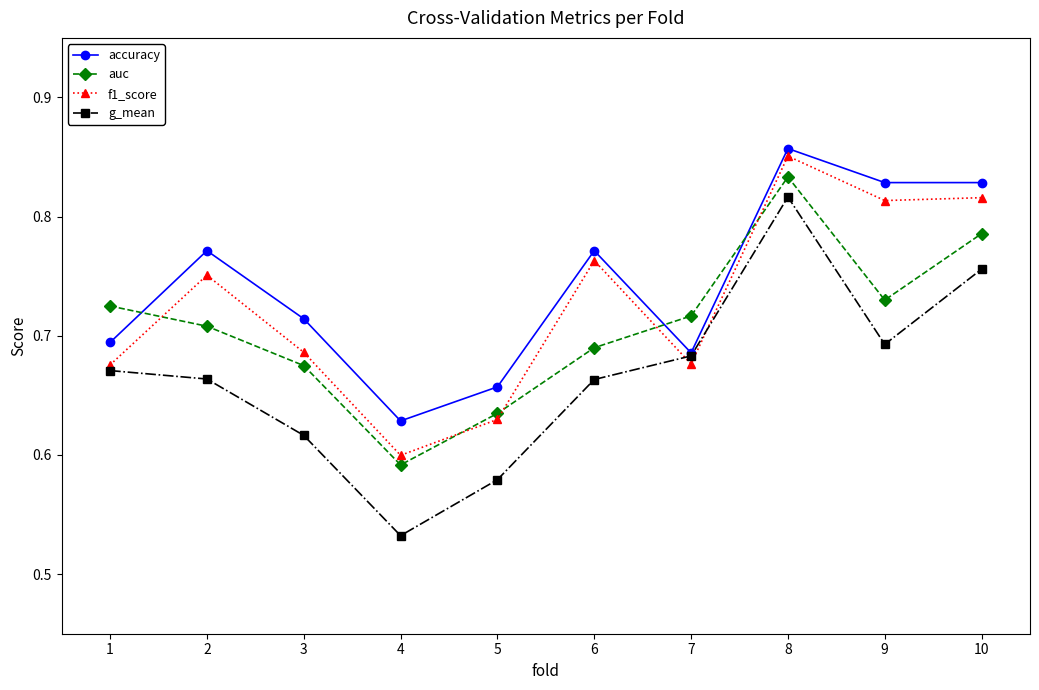

Which label corresponds to the smallest value in the chart?

4